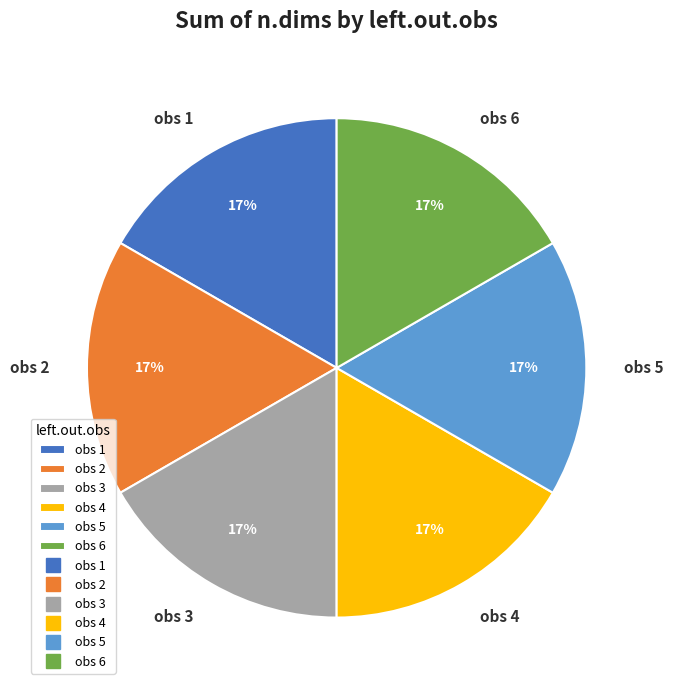

True or false: obs 2 accounts for 17% of the total.

True